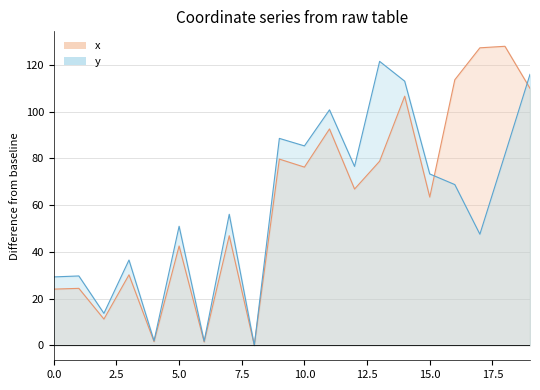

What is the approximate value of y at 19?

115.9